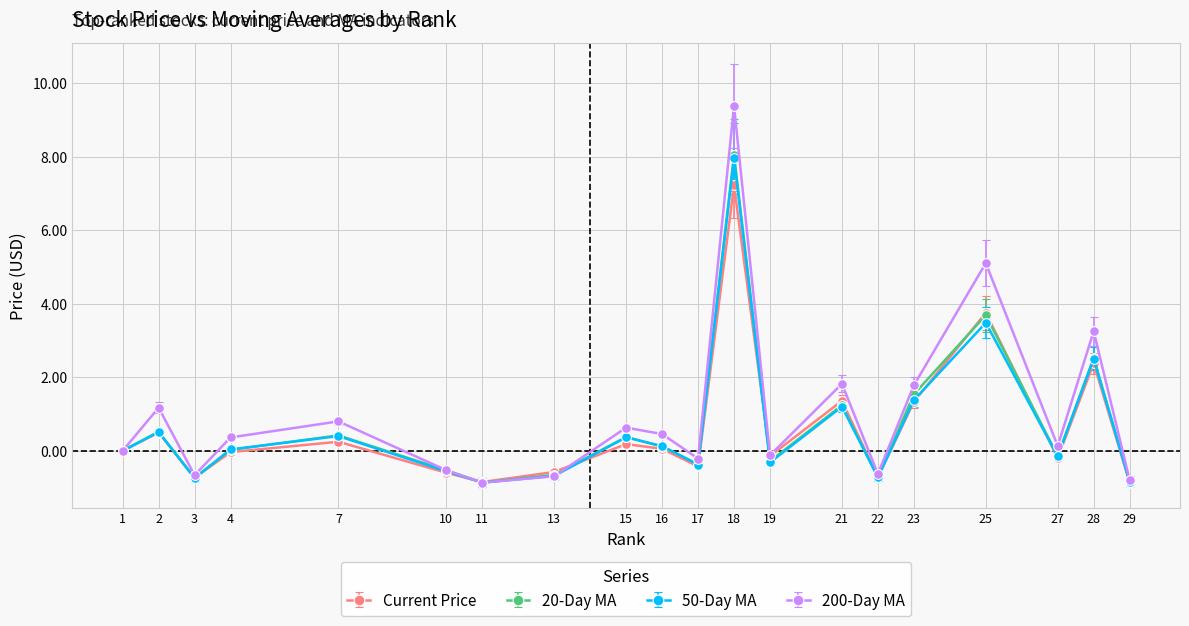

At which label does 20-Day MA reach its peak?

18